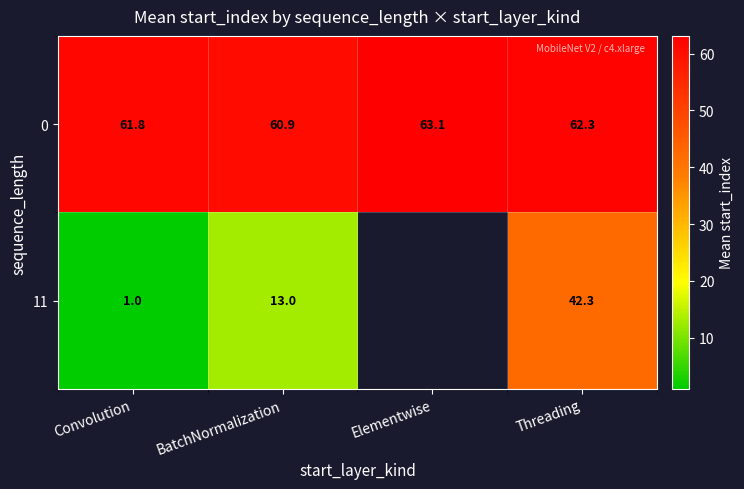

Rank the categories by 0 value from lowest to highest.

BatchNormalization, Convolution, Threading, Elementwise